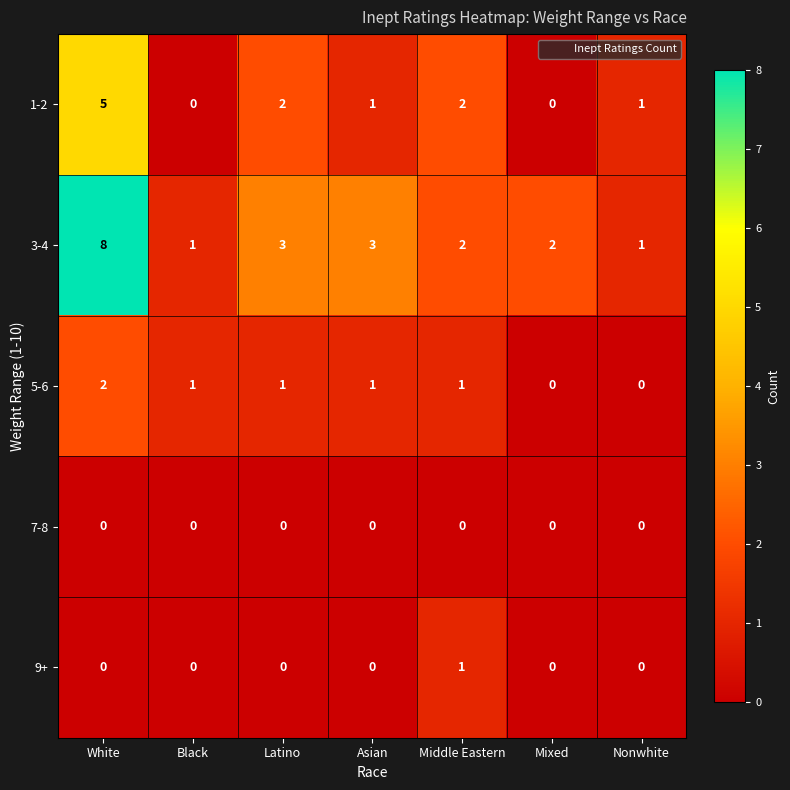

Which series has the largest total across all categories?

3-4